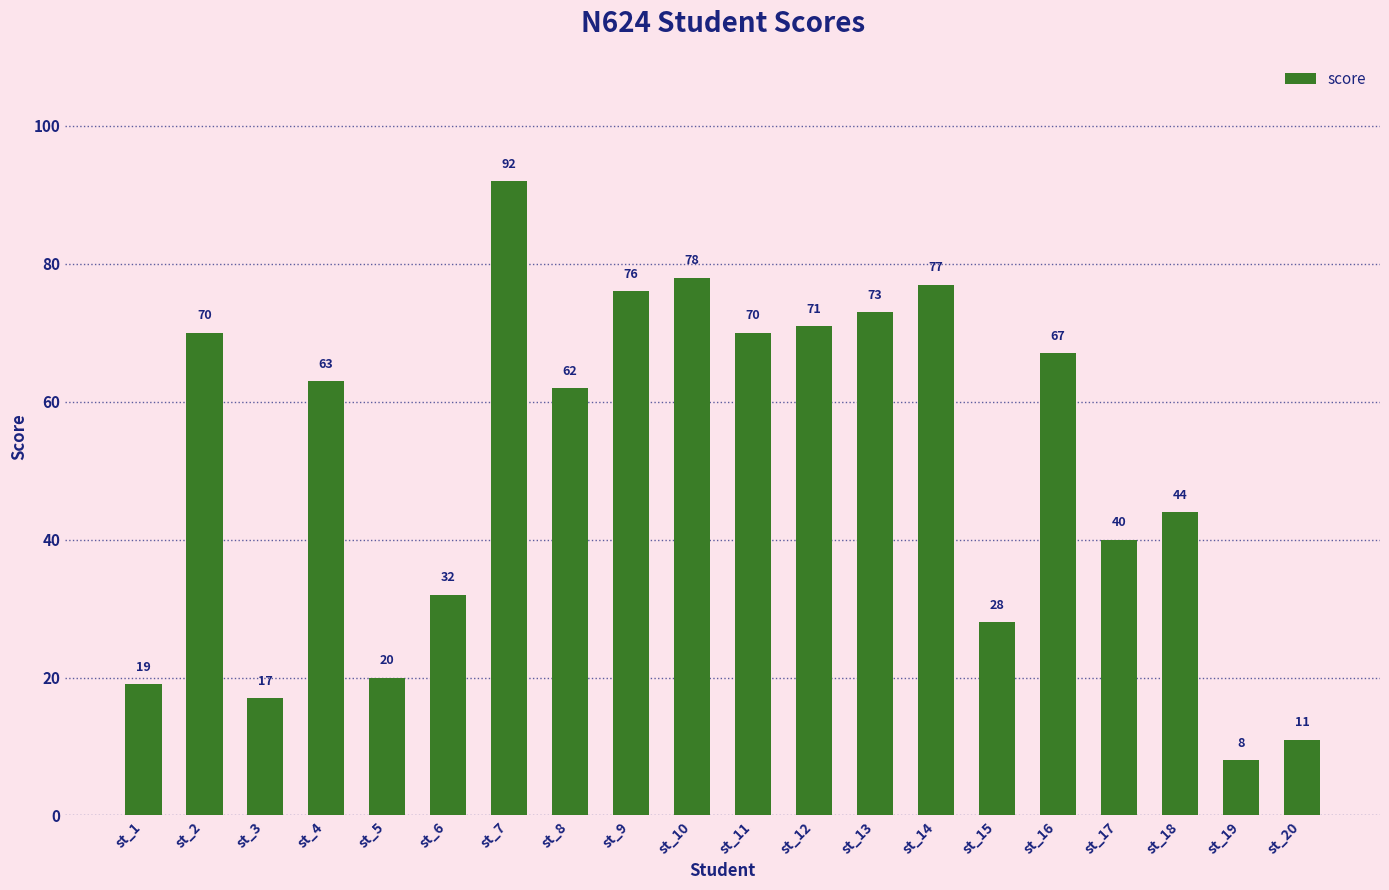

What is the difference between the second highest and minimum values?

70